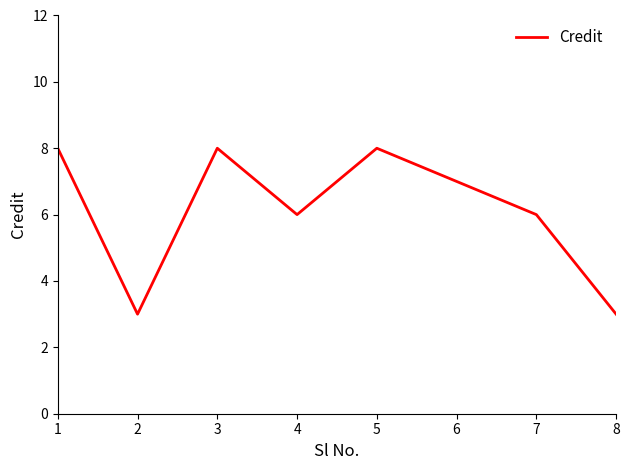

What is the smallest value displayed?

3